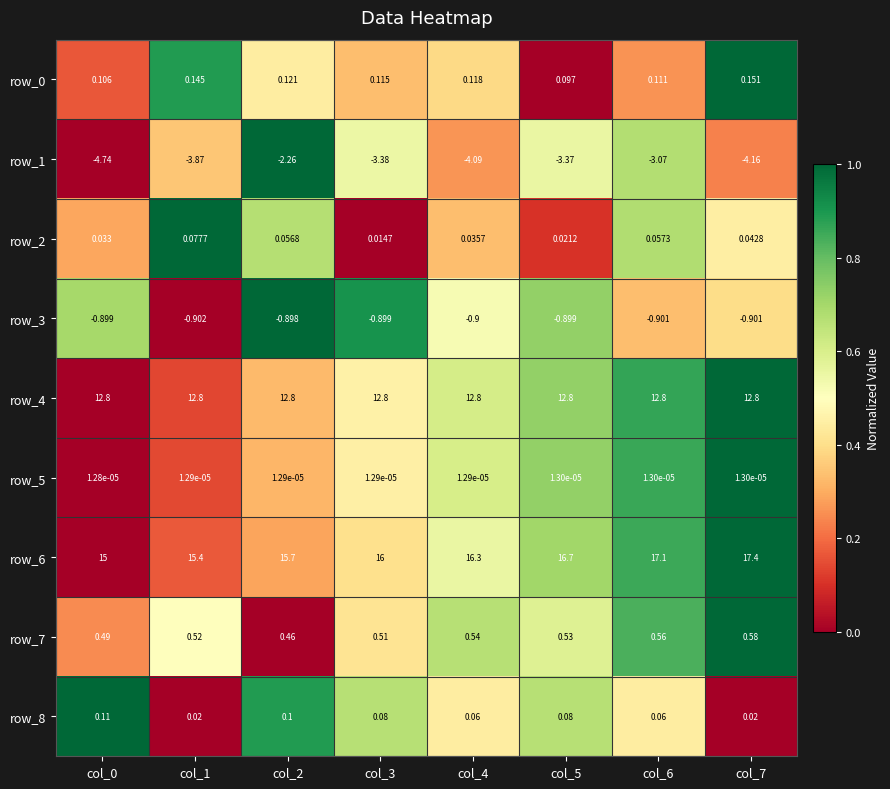

Is the value of row_3 at col_6 greater than the value of row_6 at col_7?

No